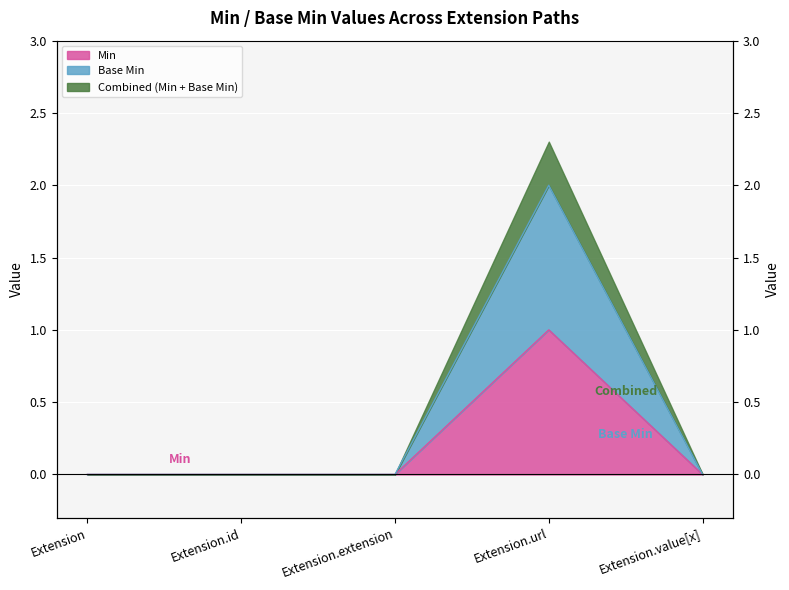

What is the label of the 4th point from the left?

Extension.url